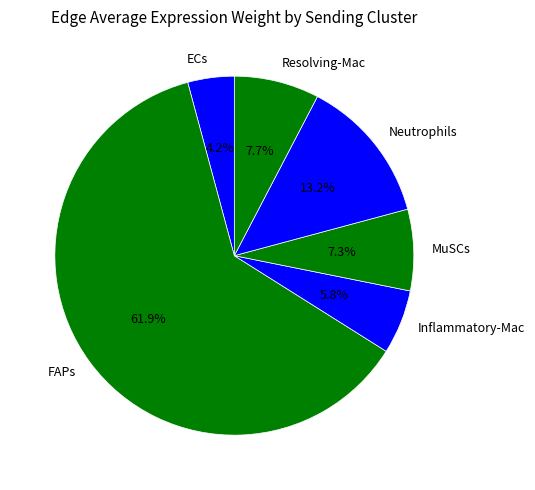

Combined, do ECs and Neutrophils account for over 50%?

No